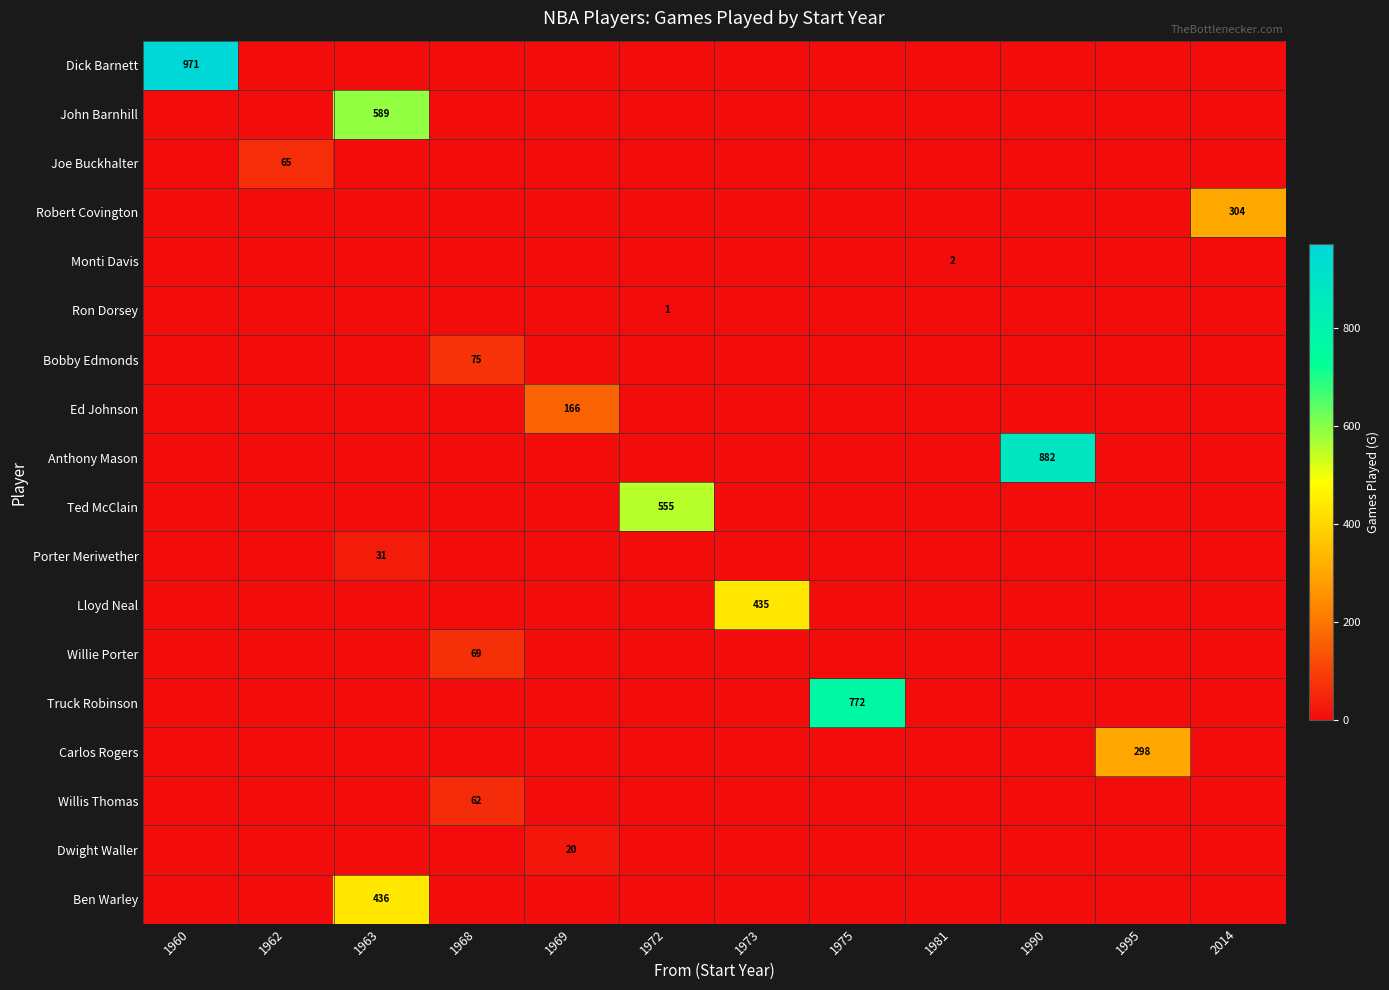

How many values in Ted McClain are above zero?

1